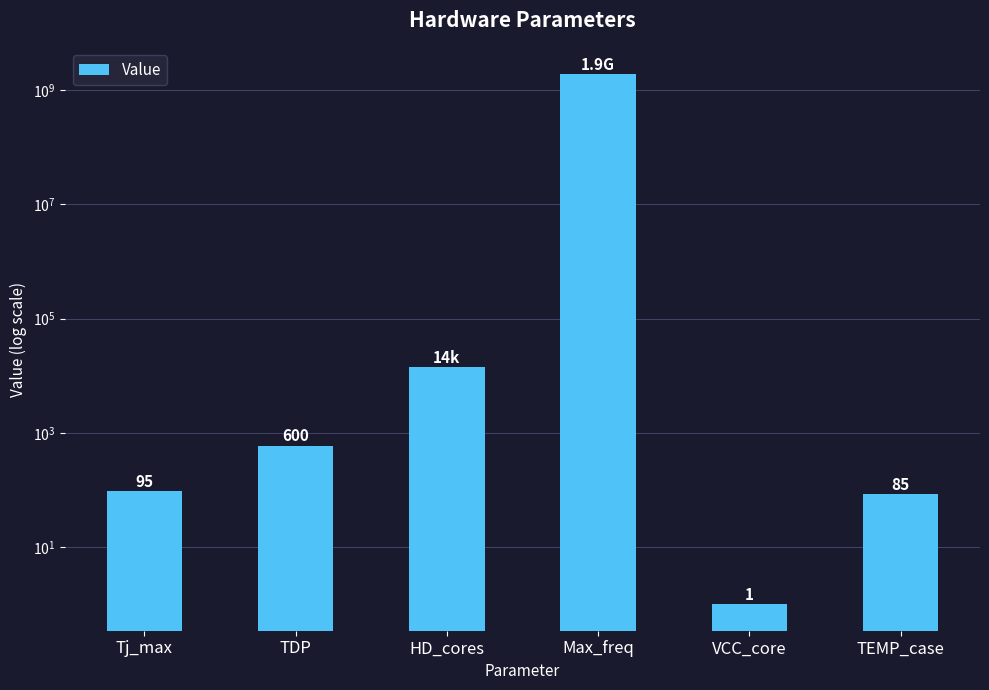

Are the bars horizontal?

No